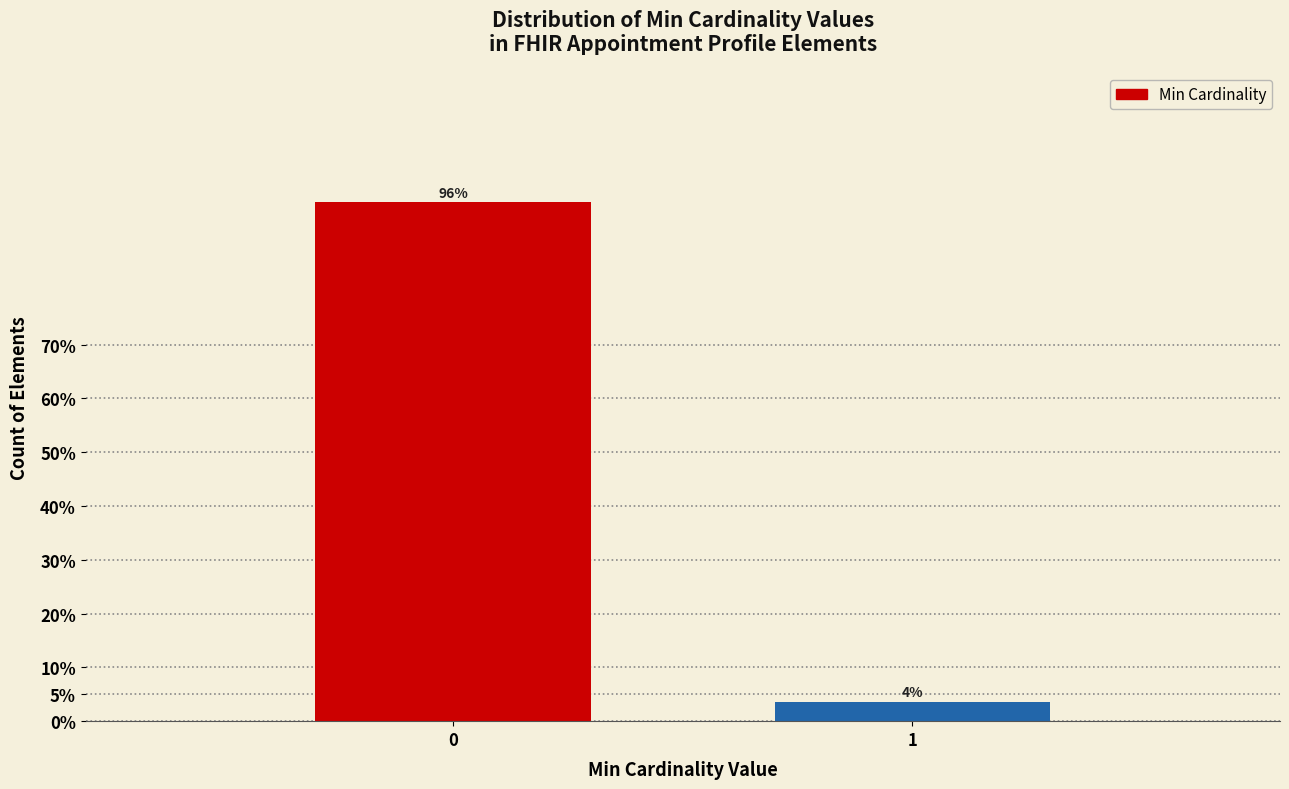

Rank the categories by value from highest to lowest.

0, 1